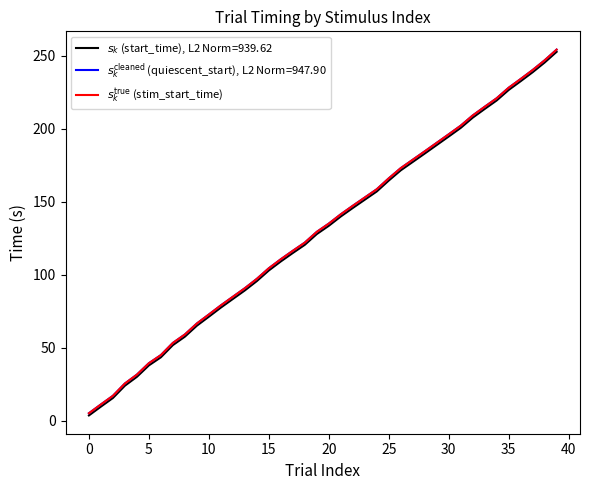

Is this an area chart (filled region under the line)?

No